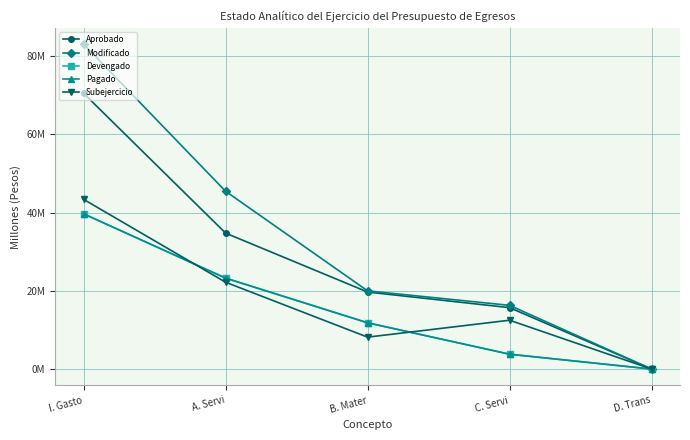

What is the difference between the maximum and minimum values in the Subejercicio series?

43.4